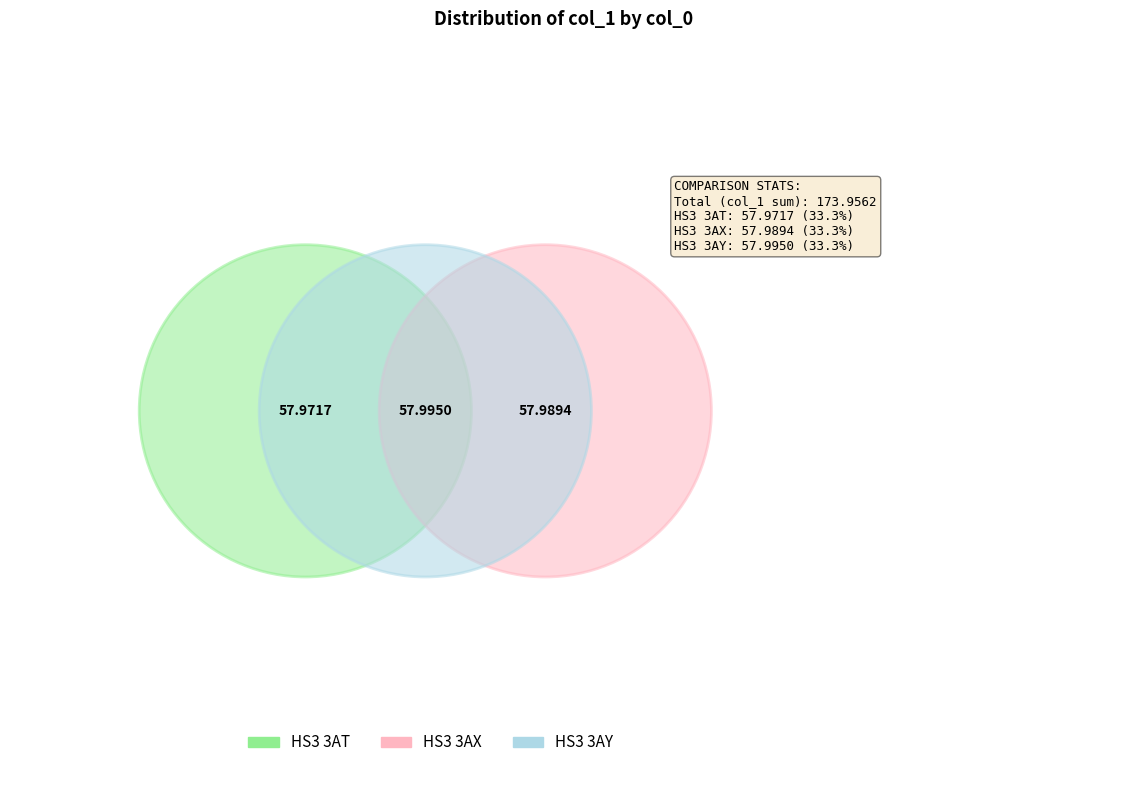

How many segments does this pie chart have?

3